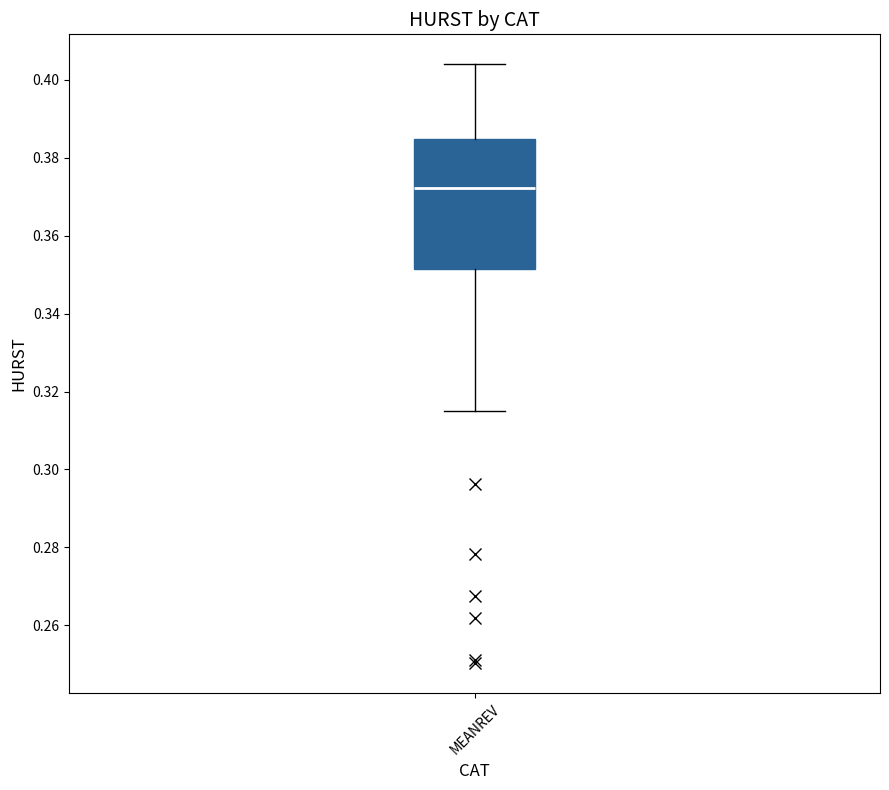

Read this box plot against the y-axis: the position of the median line, the range covered by the box, and the ends of both whiskers. The values are not printed on the chart, so give them approximately, as read against the axis.

median 0.372, box 0.352 to 0.384, whiskers 0.316 to 0.404